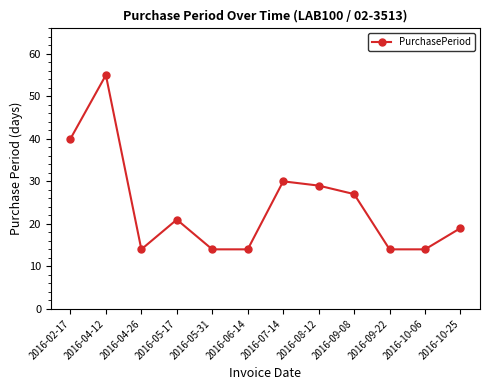

At which label does the data first exceed 21?

2016-02-17